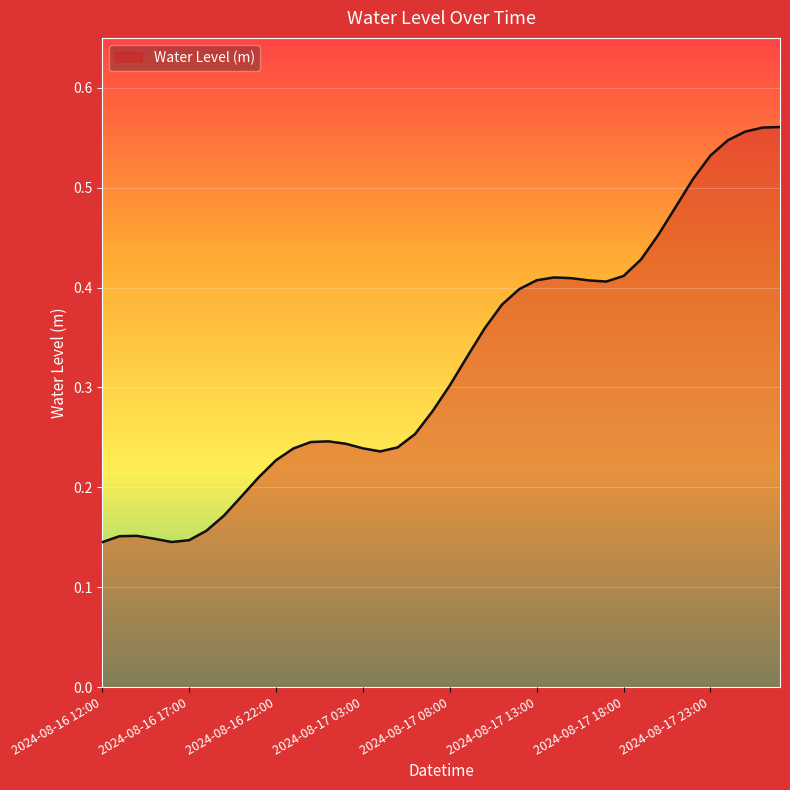

List the labels in order of value, largest first.

2024-08-18 03:00, 2024-08-18 02:00, 2024-08-18 01:00, 2024-08-18 00:00, 2024-08-17 23:00, 2024-08-17 22:00, 2024-08-17 21:00, 2024-08-17 20:00, 2024-08-17 19:00, 2024-08-17 18:00, 2024-08-17 14:00, 2024-08-17 15:00, 2024-08-17 13:00, 2024-08-17 16:00, 2024-08-17 17:00, 2024-08-17 12:00, 2024-08-17 11:00, 2024-08-17 10:00, 2024-08-17 09:00, 2024-08-17 08:00, 2024-08-17 07:00, 2024-08-17 06:00, 2024-08-17 01:00, 2024-08-17 00:00, 2024-08-17 02:00, 2024-08-17 05:00, 2024-08-17 03:00, 2024-08-16 23:00, 2024-08-17 04:00, 2024-08-16 22:00, 2024-08-16 21:00, 2024-08-16 20:00, 2024-08-16 19:00, 2024-08-16 18:00, 2024-08-16 14:00, 2024-08-16 13:00, 2024-08-16 15:00, 2024-08-16 17:00, 2024-08-16 16:00, 2024-08-16 12:00